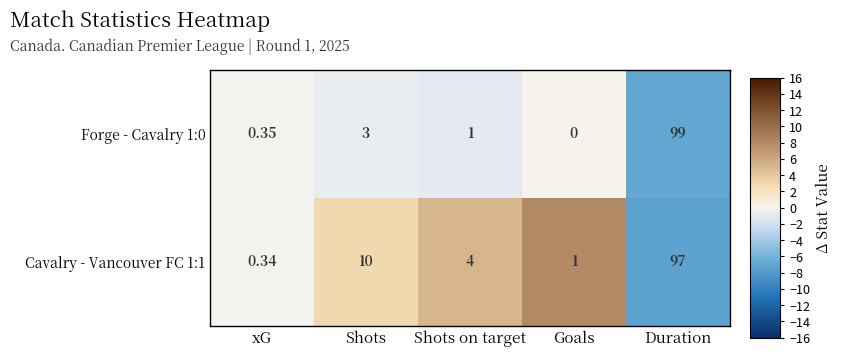

Rank the categories by Forge - Cavalry 1:0 value from lowest to highest.

Goals, xG, Shots on target, Shots, Duration